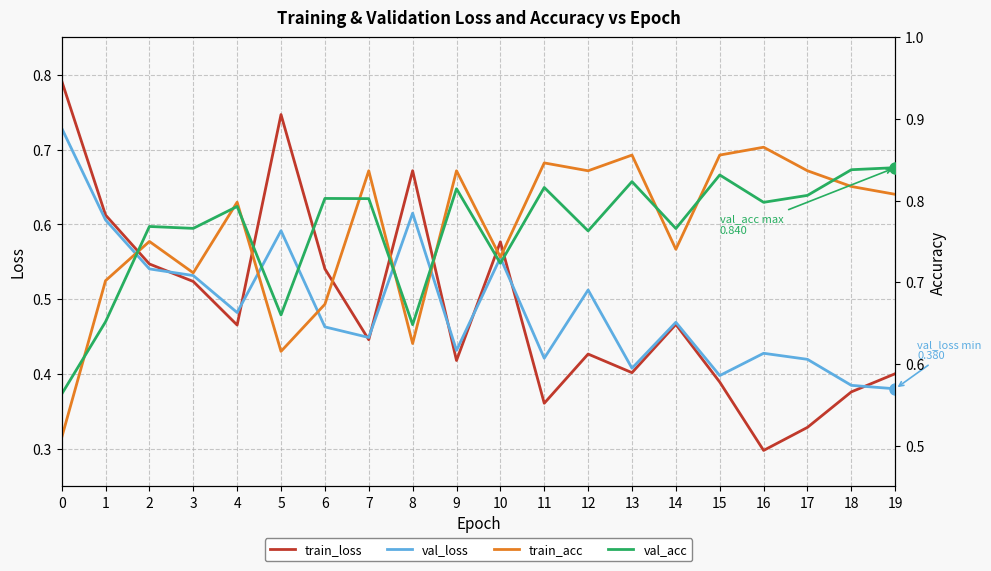

True or false: train_loss has more than 1 points higher than both neighbors.

True